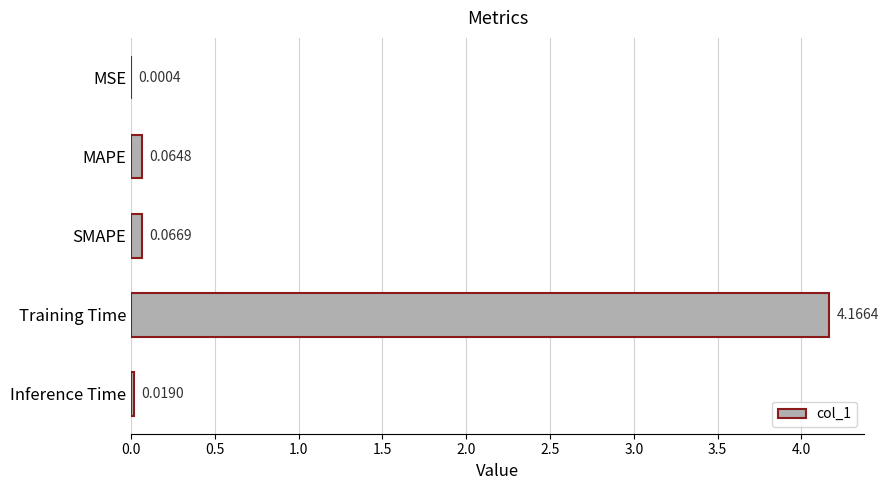

Where is the data nearest to the value 2?

SMAPE